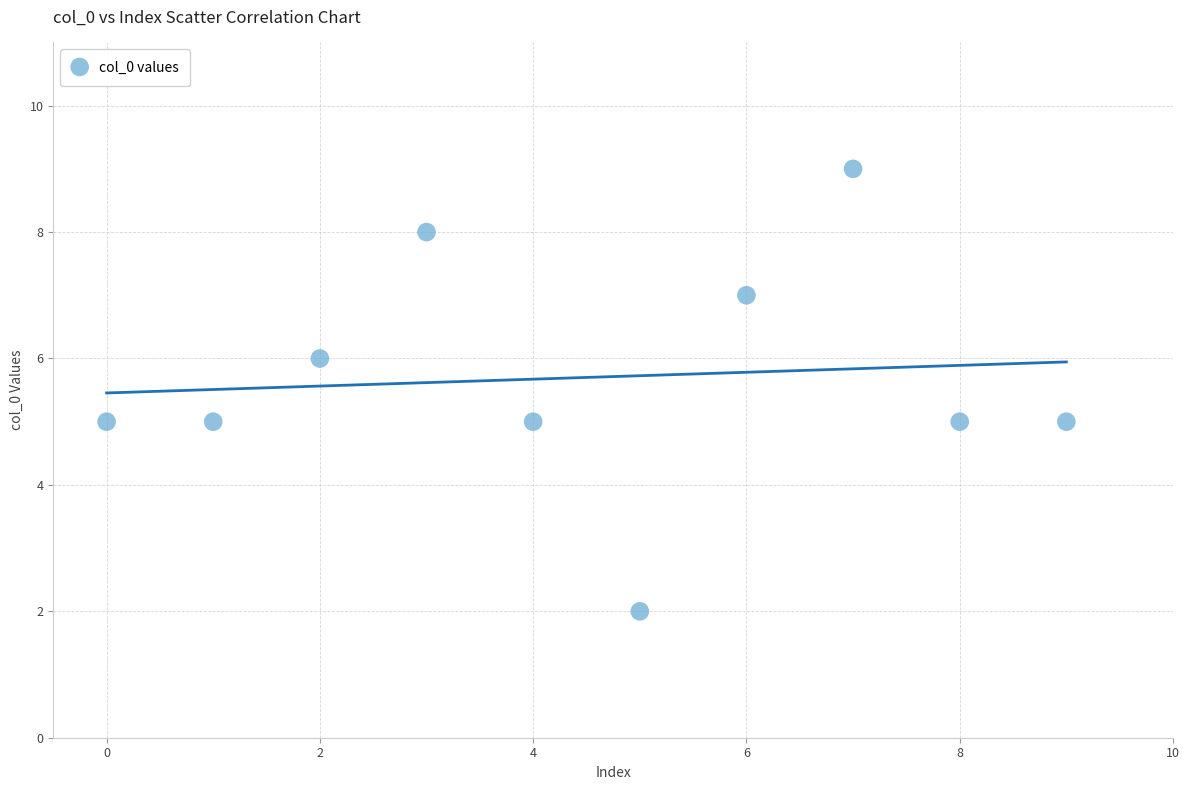

What is the average Y value?

6